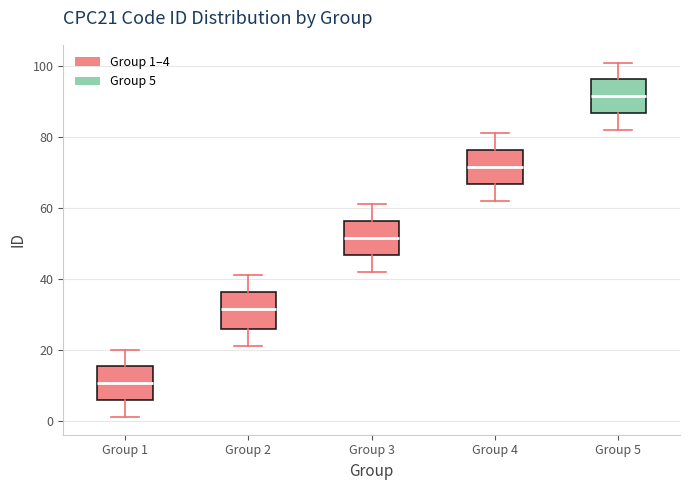

Reading left to right, transcribe this box plot: for each box, give where its median line is, the range the box spans, and where its two whiskers end, as read against the y-axis. The values are not printed on the chart, so give them approximately, as read against the axis.

Group 1: median 10, box 6 to 16, whiskers 2 to 20
Group 2: median 32, box 26 to 36, whiskers 22 to 42
Group 3: median 52, box 46 to 56, whiskers 42 to 62
Group 4: median 72, box 66 to 76, whiskers 62 to 82
Group 5: median 92, box 86 to 96, whiskers 82 to 102